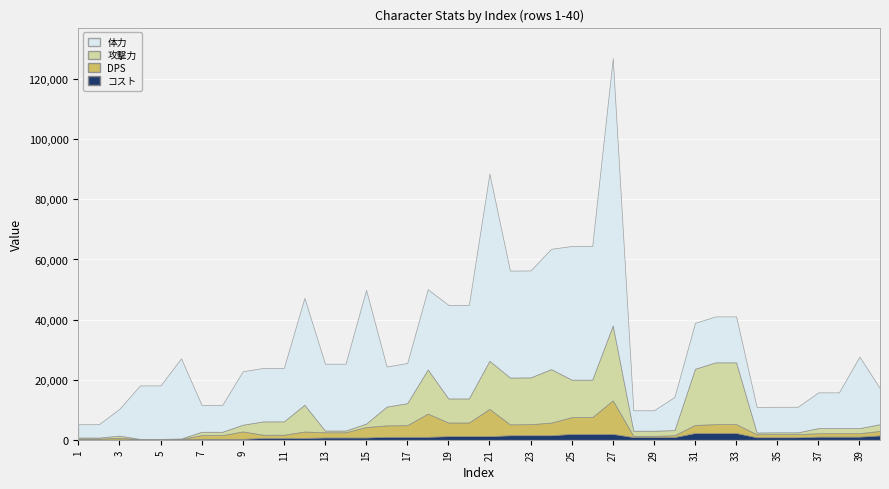

Reading right to left, transcribe all the data shown in this chart.

体力: 11900	23800	11900	11900	8500	8500	8500	15300	15300	15300	11050	6800	6800	89000	44500	44500	40050	35600	35600	62300	31150	31150	26700	13350	13350	44500	22250	22250	35600	17800	17800	17800	8900	8900	26700	17800	17800	8900	4450	4450
攻撃力: 2241	1700	1700	1700	595	595	595	20570	20570	18700	1700	1700	1700	24920	12460	12460	17800	15575	15575	16020	8010	8010	14685	7342	6230	1157	577	577	8900	4450	4450	2225	1112	1112	177	90	90	712	355	355
DPS: 1494	1133	1133	1133	1050	1050	992	2939	2939	2671	593	405	405	11158	5579	5579	4205	3679	3622	9068	4534	4534	7729	3864	3814	3471	1731	1731	2136	1068	1051	2472	1236	1236	79	40	40	577	288	288
コスト: 1440	1035	1035	1035	825	825	825	2250	2250	2250	900	900	900	1950	1950	1950	1500	1500	1500	1200	1200	1200	975	975	975	750	750	750	600	600	600	300	300	300	150	150	150	75	75	75